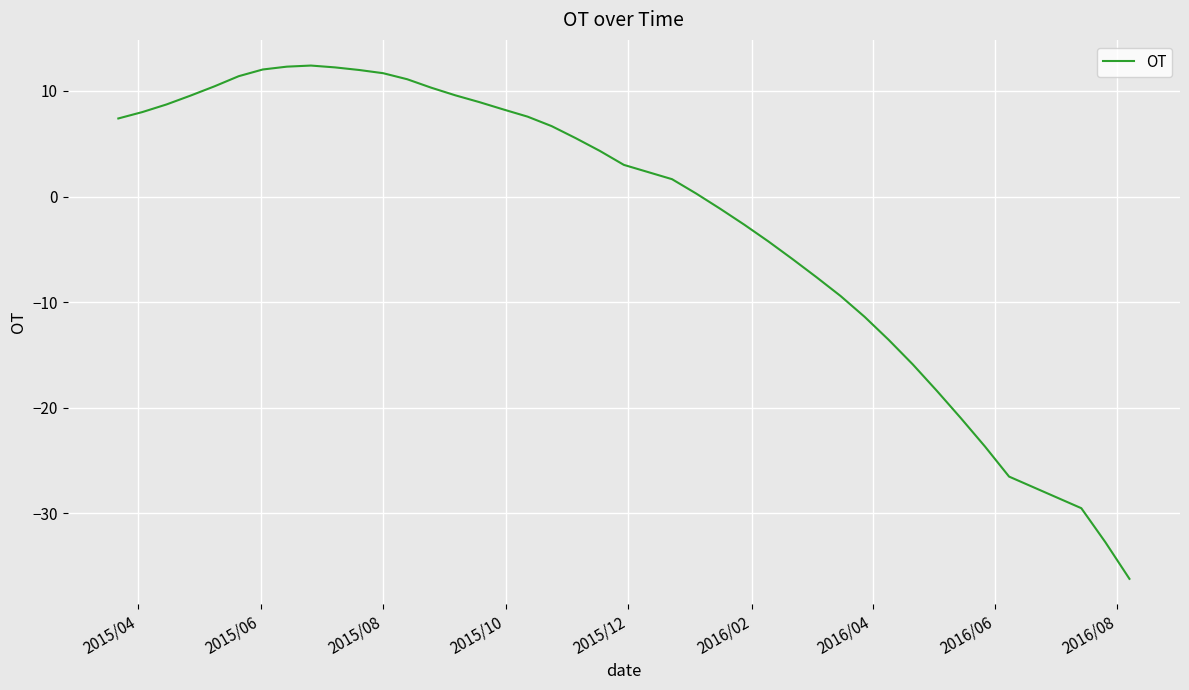

What is the greatest value displayed?

12.4